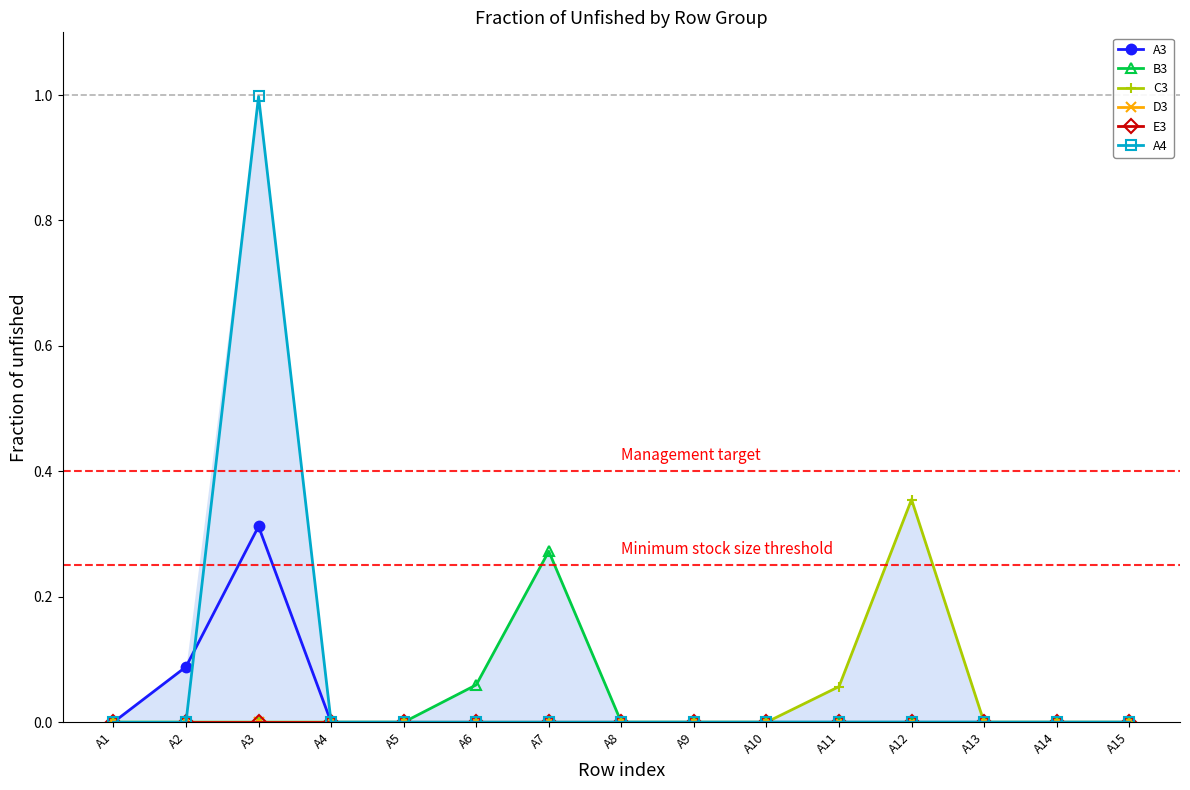

Reading left to right, what are all the values shown in this chart?

A3: 0.0	0.1	0.3	0.0	0.0	0.0	0.0	0.0	0.0	0.0	0.0	0.0	0.0	0.0	0.0
B3: 0.0	0.0	0.0	0.0	0.0	0.1	0.3	0.0	0.0	0.0	0.0	0.0	0.0	0.0	0.0
C3: 0.0	0.0	0.0	0.0	0.0	0.0	0.0	0.0	0.0	0.0	0.1	0.4	0.0	0.0	0.0
D3: 0.0	0.0	0.0	0.0	0.0	0.0	0.0	0.0	0.0	0.0	0.0	0.0	0.0	0.0	0.0
E3: 0.0	0.0	0.0	0.0	0.0	0.0	0.0	0.0	0.0	0.0	0.0	0.0	0.0	0.0	0.0
A4: 0.0	0.0	1.0	0.0	0.0	0.0	0.0	0.0	0.0	0.0	0.0	0.0	0.0	0.0	0.0